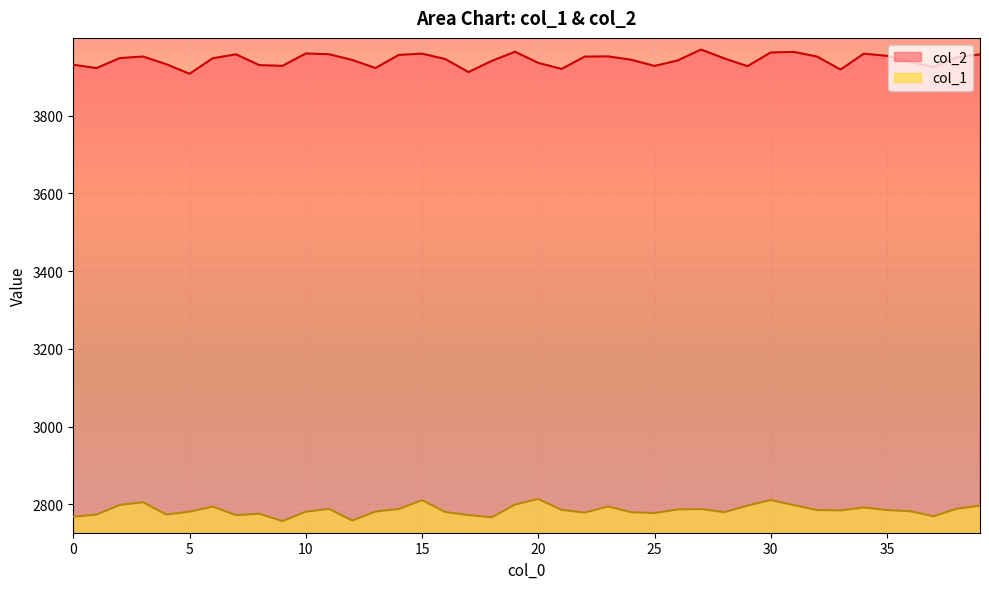

Between 5 and 30, which series saw the biggest shift?

col_2